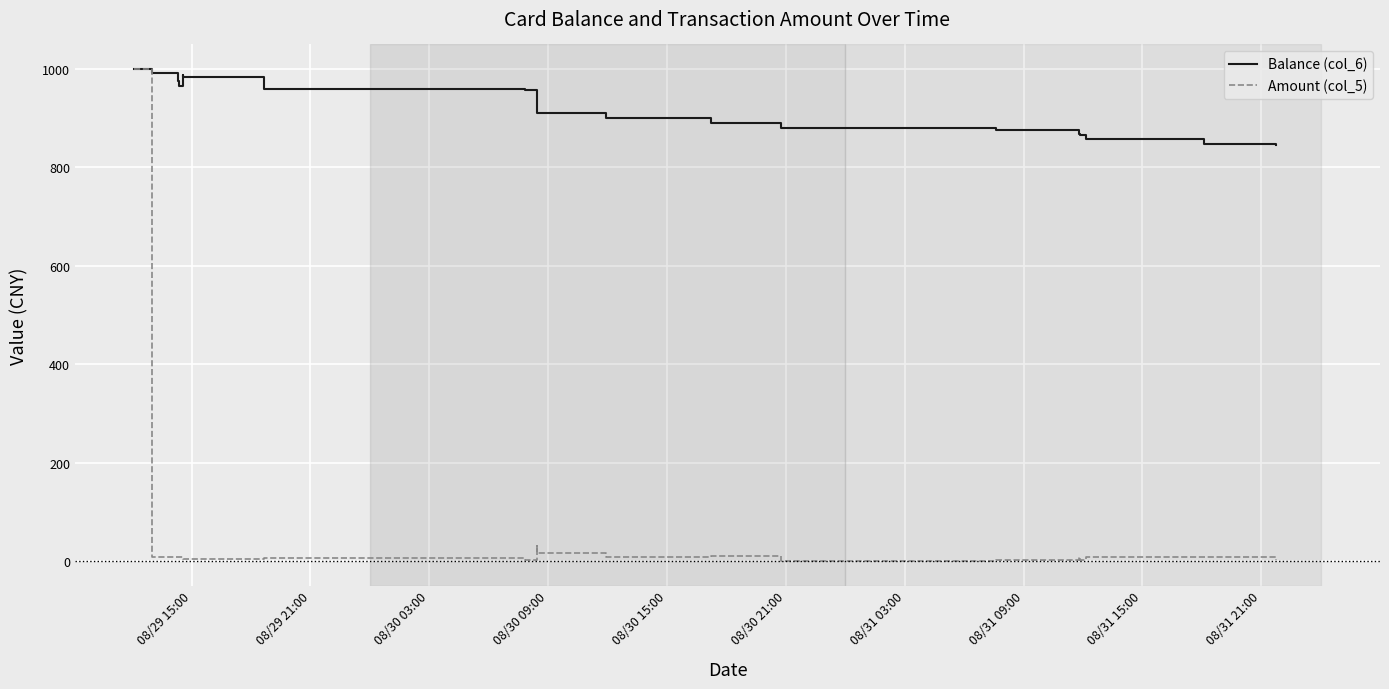

Which series has the largest range (max minus min)?

Amount (col_5)